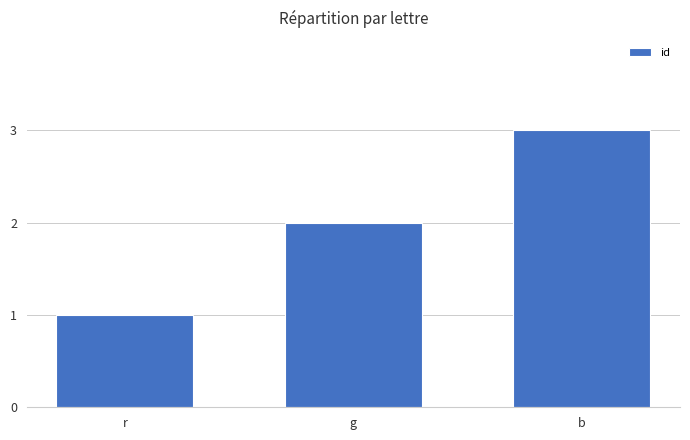

The value at b is 1. True or false?

False